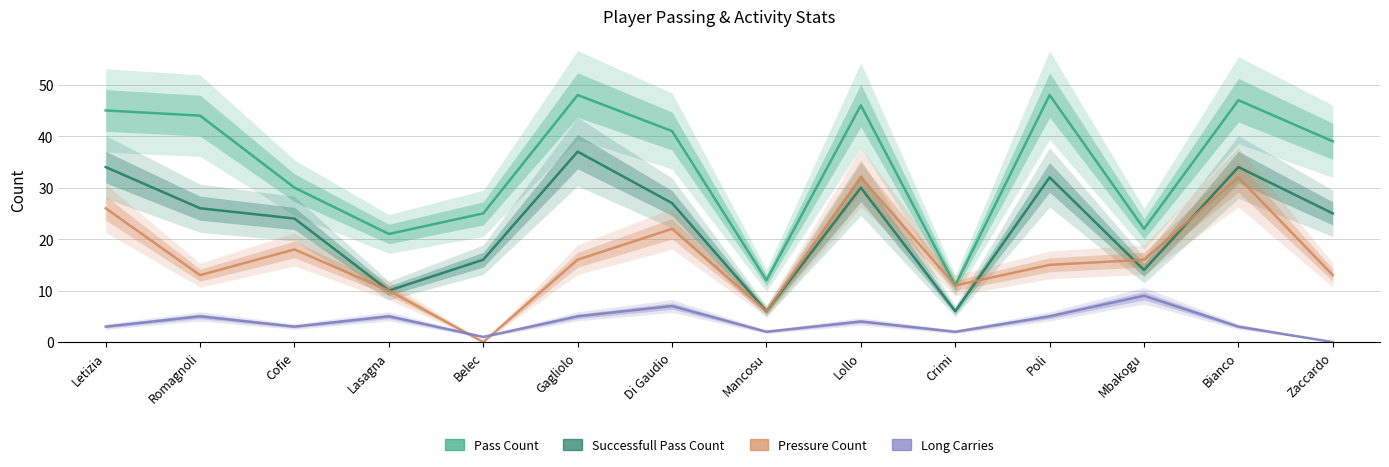

The Successfull Pass Count series shows 17 at Lasagna. True or false?

False